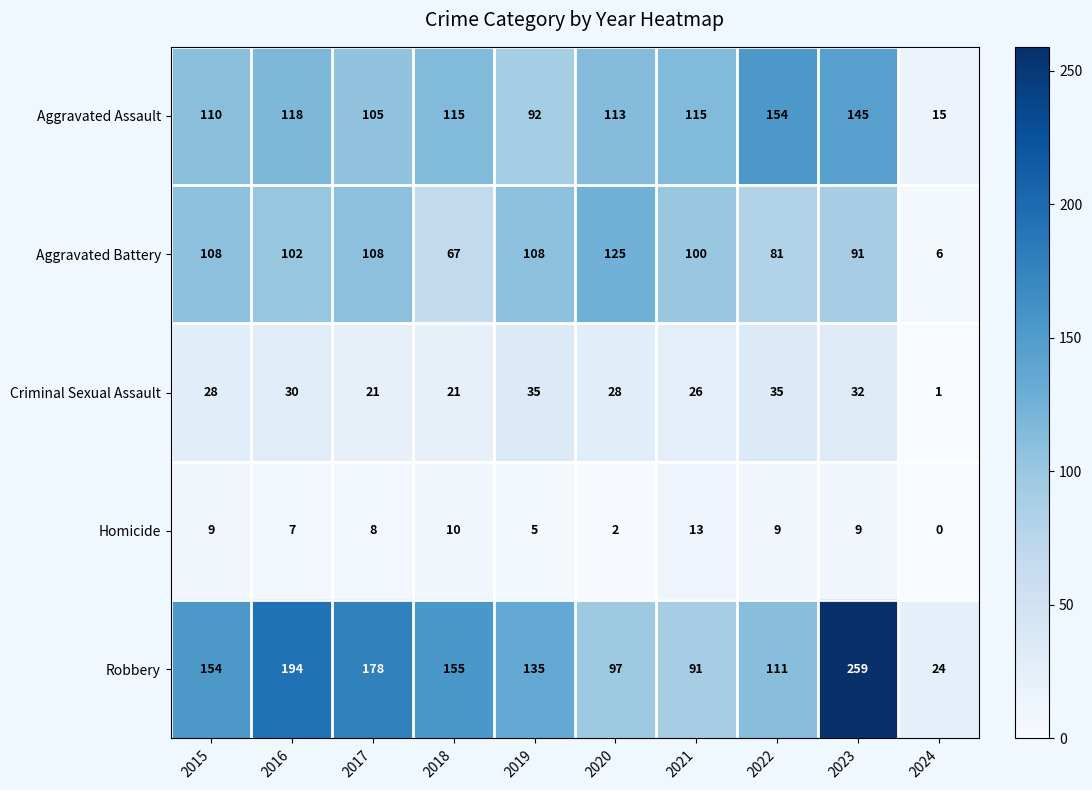

List the series in order of their peak value, highest first.

Robbery, Aggravated Assault, Aggravated Battery, Criminal Sexual Assault, Homicide